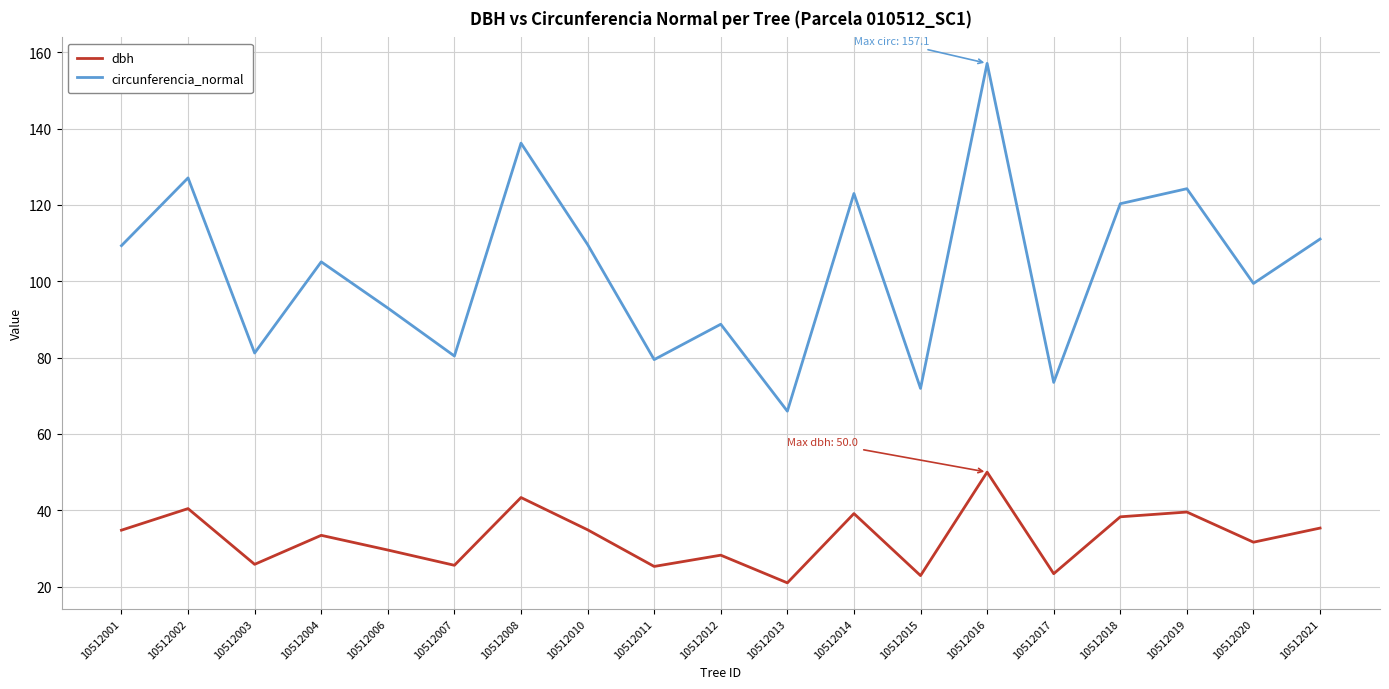

Where is the first local minimum for dbh?

10512003